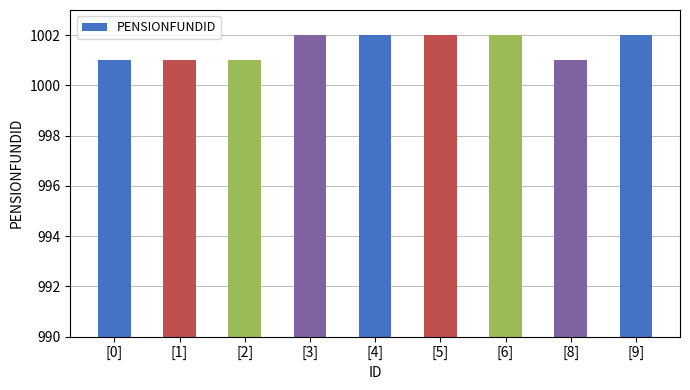

Reading right to left, list all the values displayed in this chart.

1002	1001	1002	1002	1002	1002	1001	1001	1001